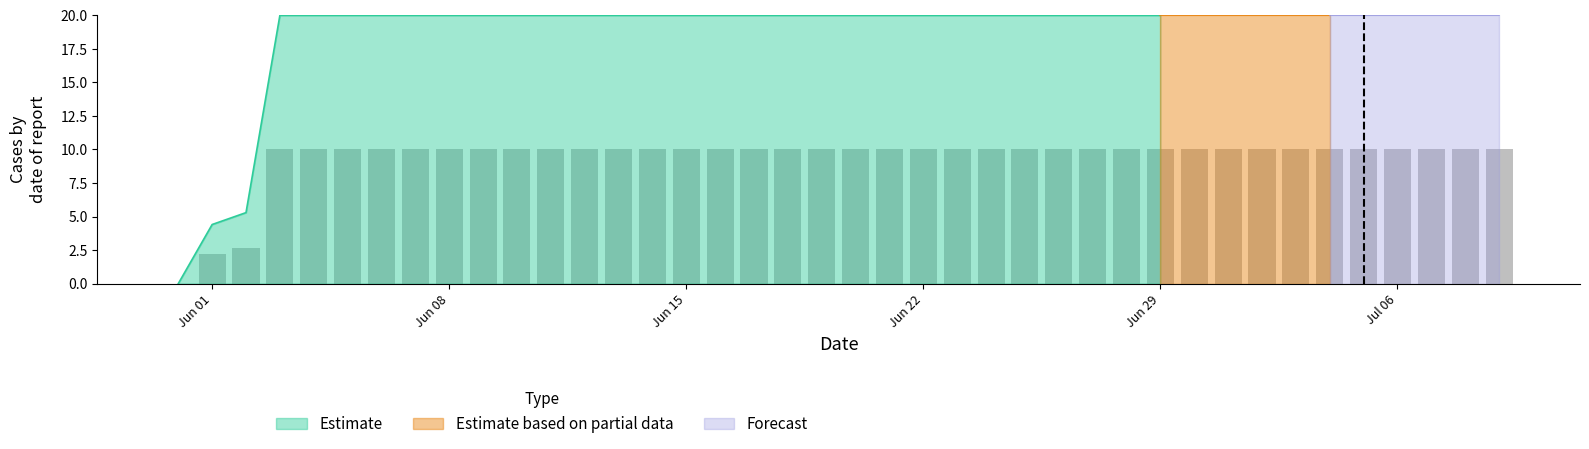

Reading right to left, transcribe all the data shown in this chart.

10.0	10.0	10.0	10.0	10.0	10.0	10.0	10.0	10.0	10.0	10.0	10.0	10.0	10.0	10.0	10.0	10.0	10.0	10.0	10.0	10.0	10.0	10.0	10.0	10.0	10.0	10.0	10.0	10.0	10.0	10.0	10.0	10.0	10.0	10.0	10.0	10.0	2.6	2.2	0.0